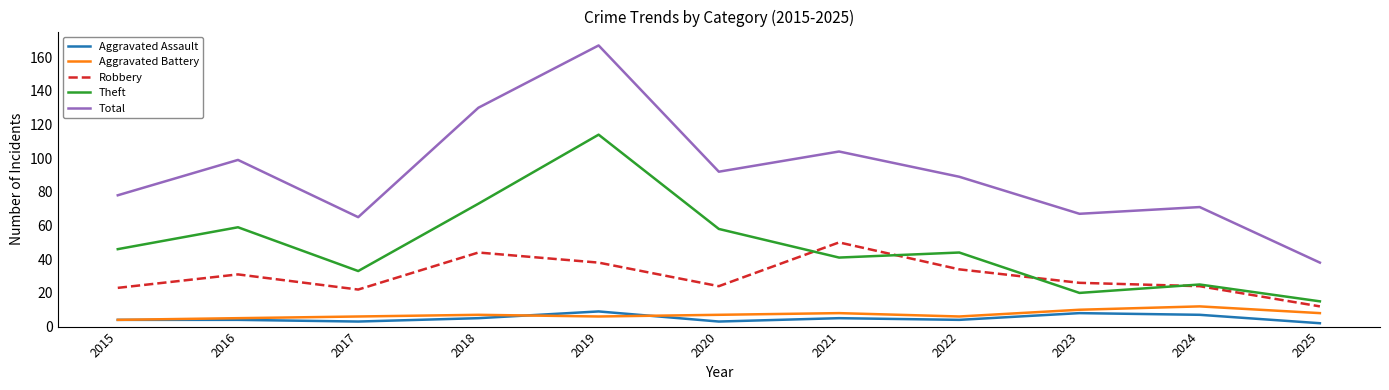

True or false: Theft and Aggravated Assault intersect in this chart.

False